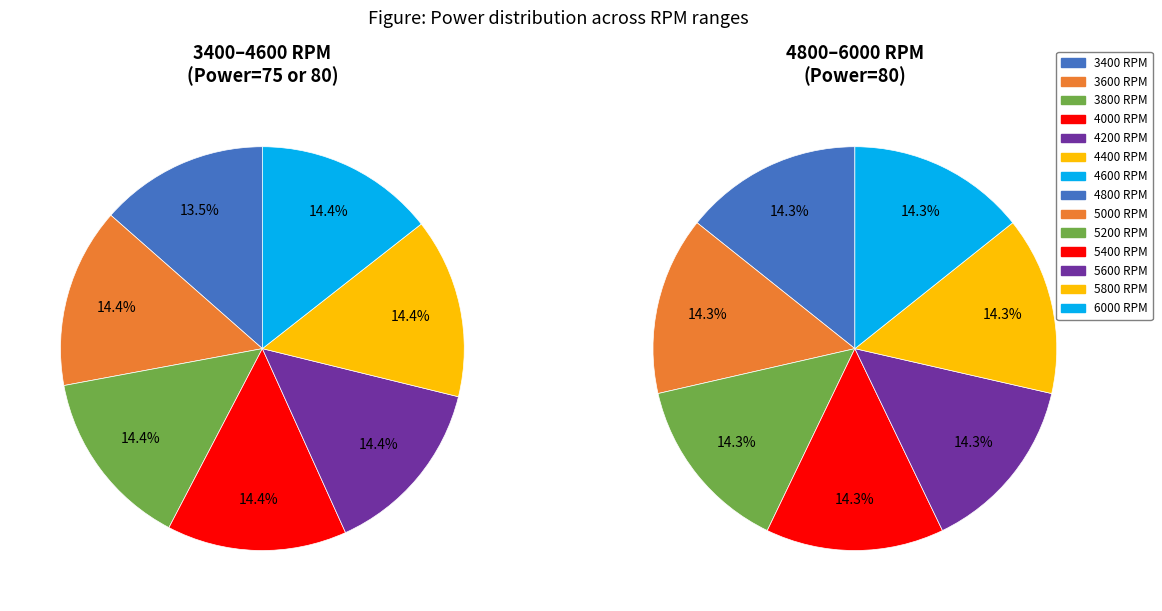

Approximately how many times larger is the value at 3600 RPM compared to 4200 RPM?

1.0